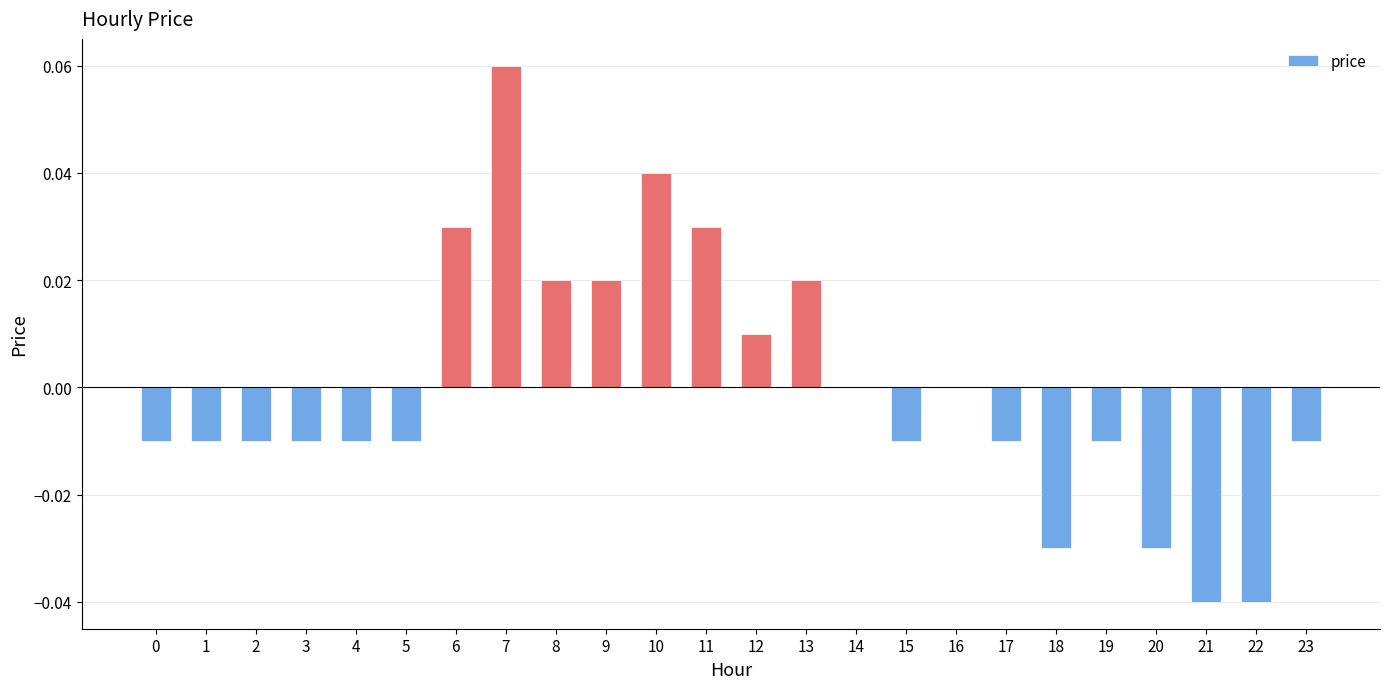

True or false: the data shows 0.0 at 13.

True